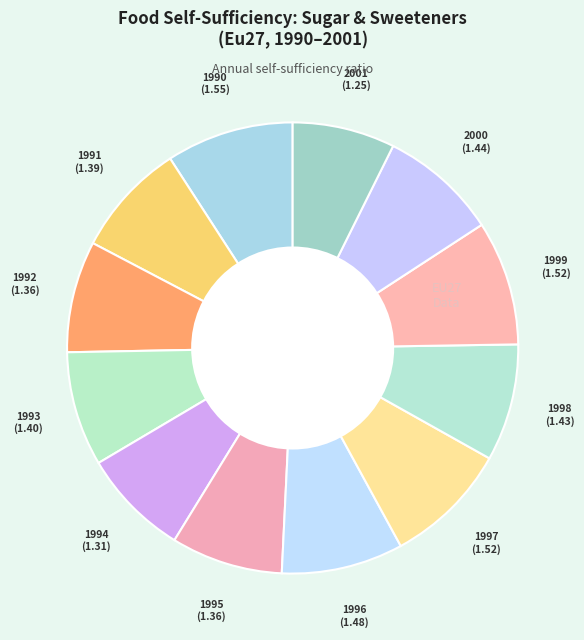

Count the number of slices in the pie.

12